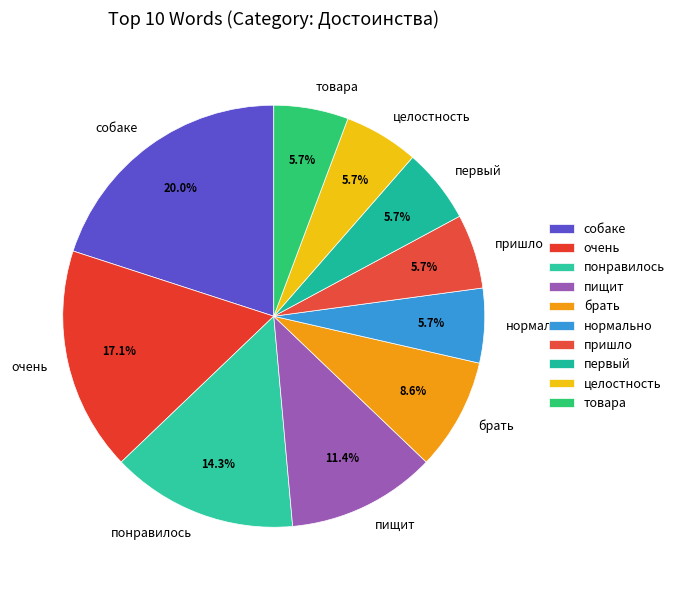

Count the number of slices in the pie.

10